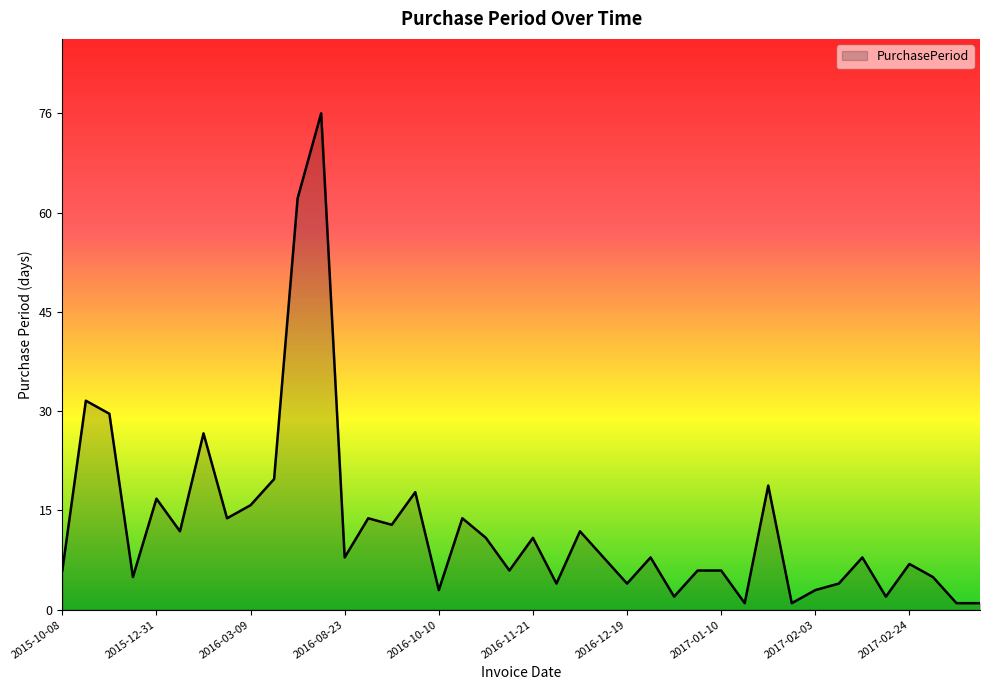

What is the difference between the maximum and minimum values?

75